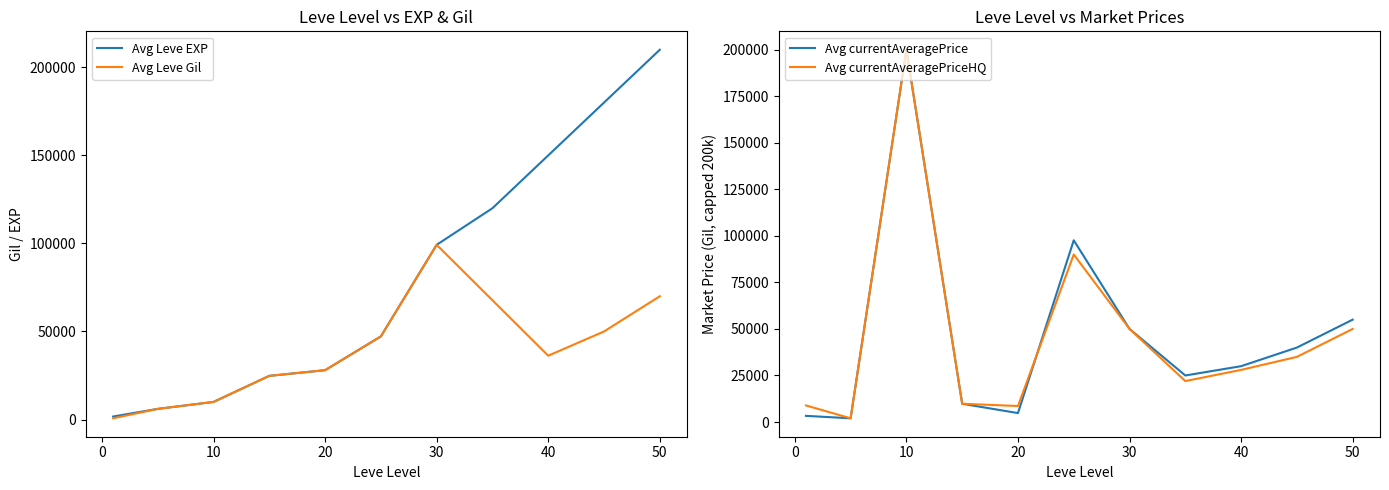

The value of Avg Leve Gil at 20 is 45807. True or false?

False